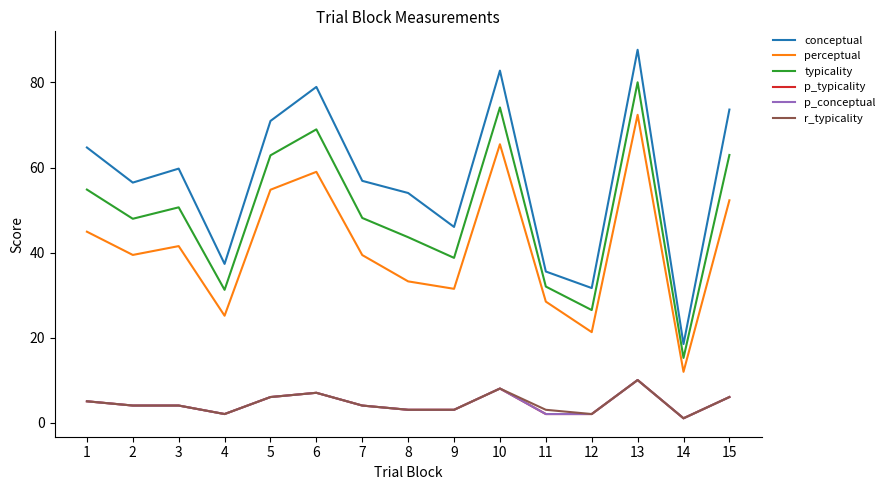

What is the highest value of the r_typicality series?

10.0